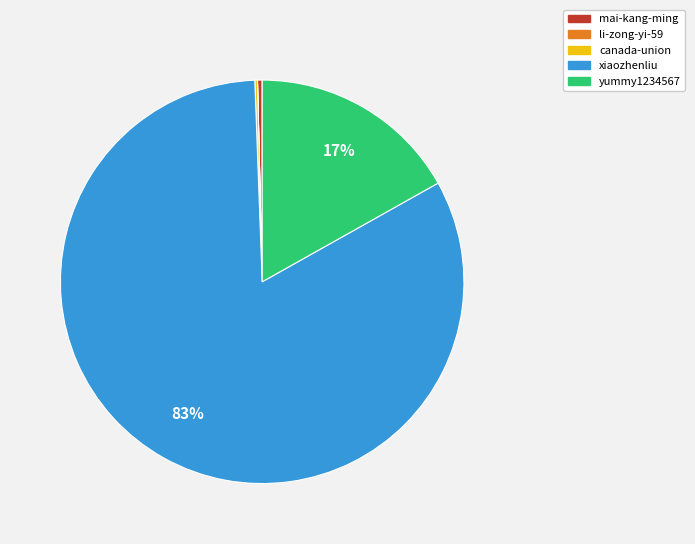

The xiaozhenliu slice represents 73% of the pie. True or false?

False